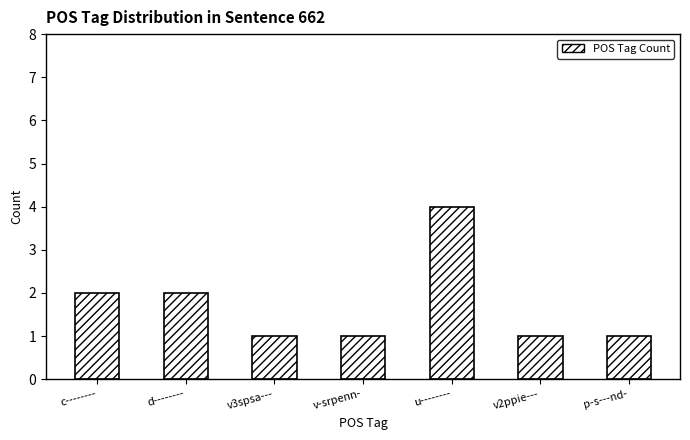

Reading left to right, list all the values displayed in this chart.

c--------=2	d--------=2	v3spsa---=1	v-srpenn-=1	u--------=4	v2ppie---=1	p-s---nd-=1